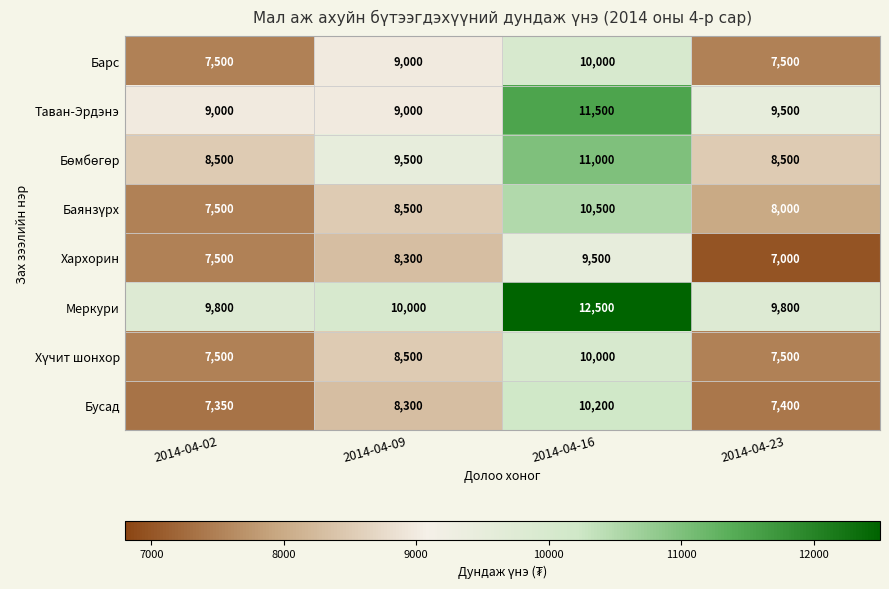

Count the number of categories in the chart.

4